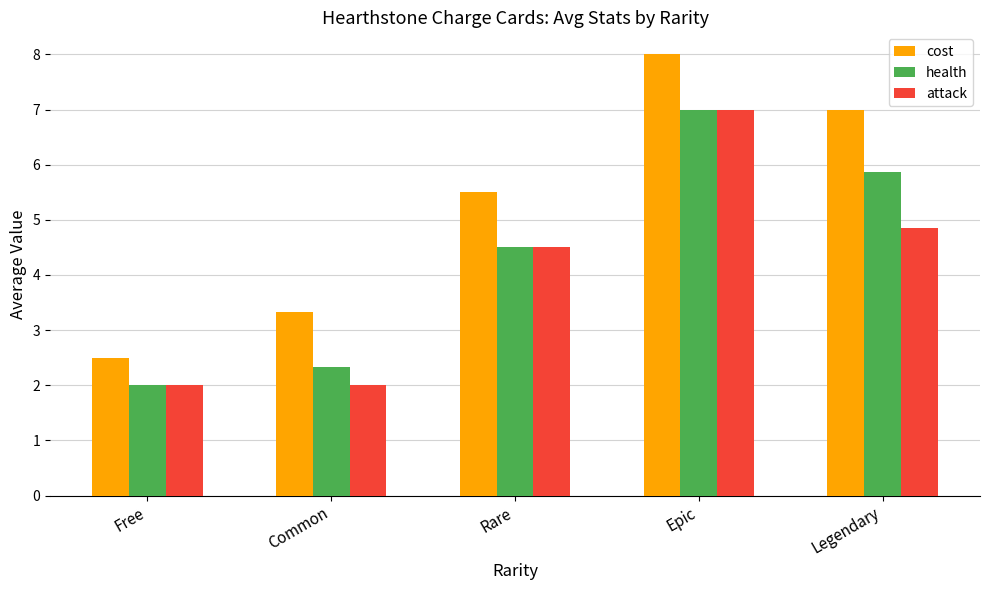

Where is attack nearest to the value 4?

Rare